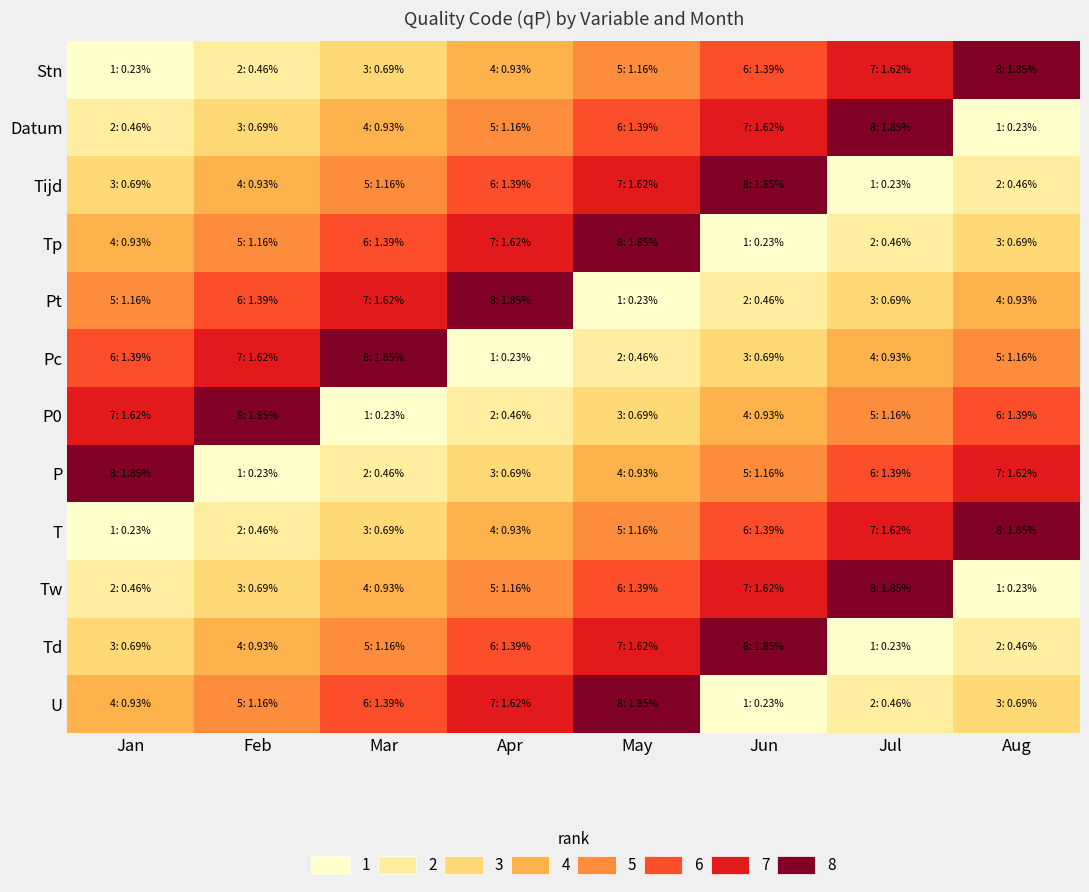

Which has a higher value, Jun or Apr?

Jun